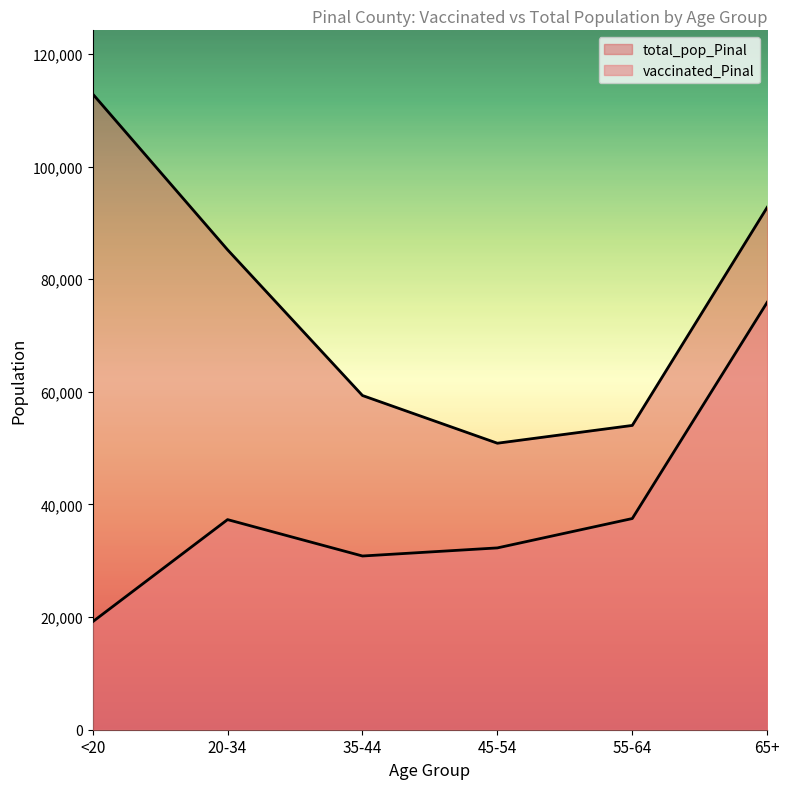

How many lines are shown in the chart?

2